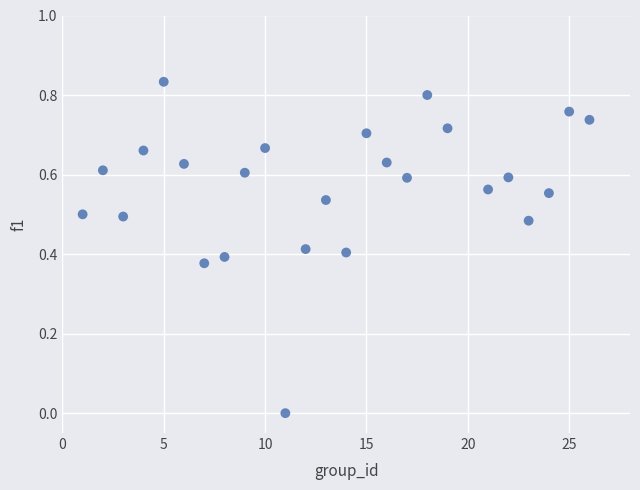

What is the range of X values (max minus min)?

25.0